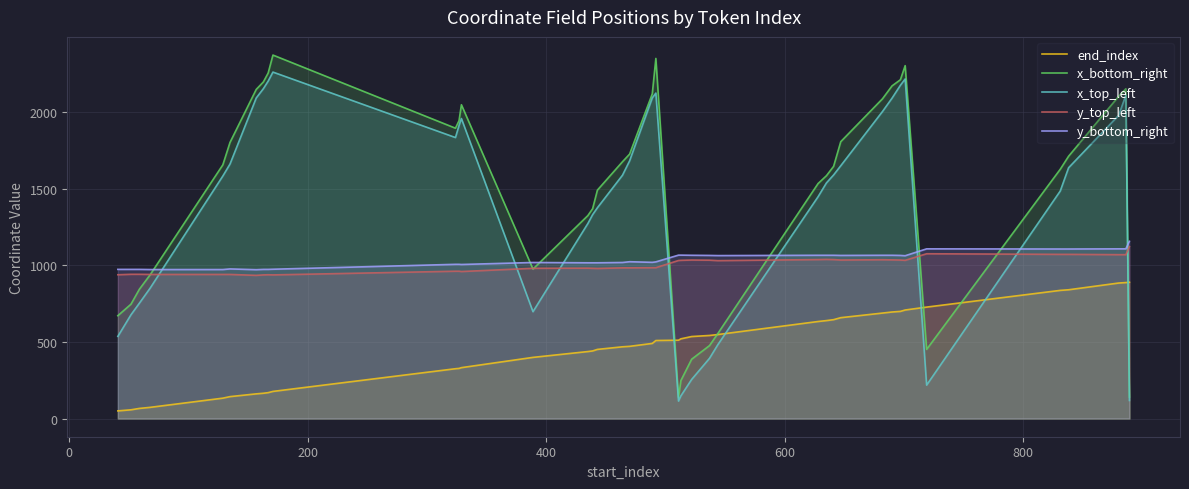

After their last crossing, which series has the higher values: x_bottom_right or y_bottom_right?

y_bottom_right